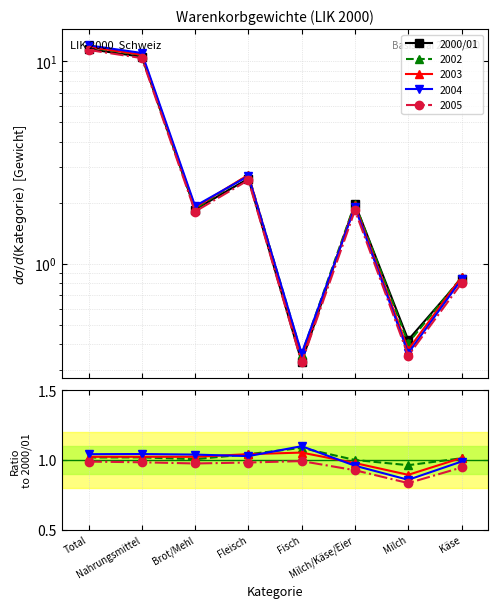

What is the sum of all values?

30.1